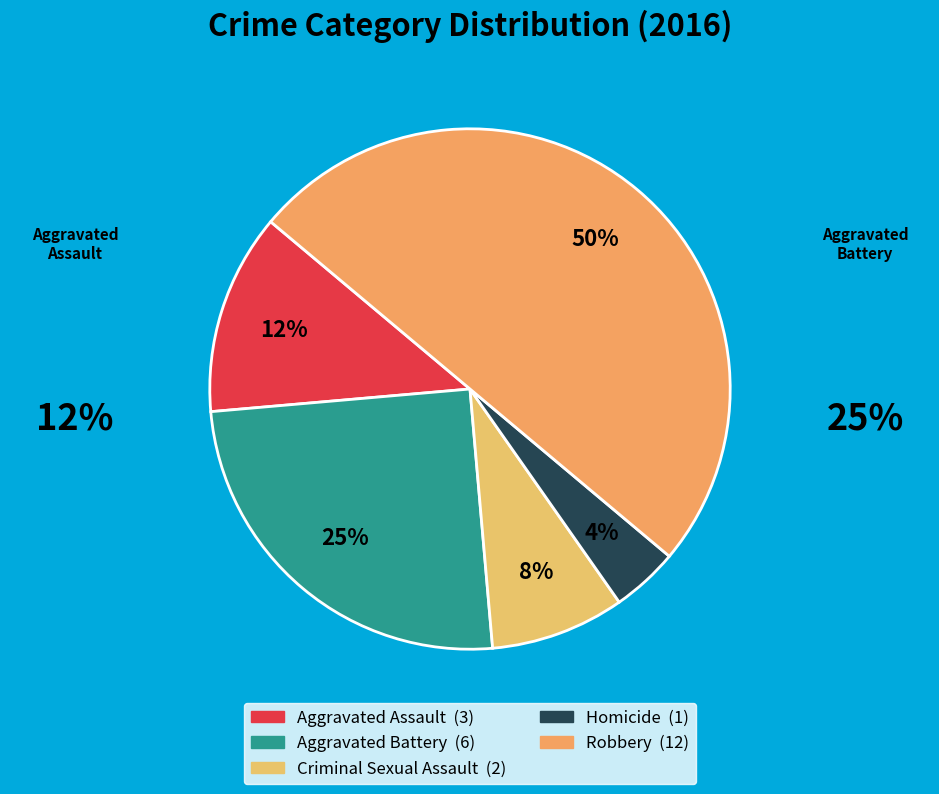

How many segments does this pie chart have?

5